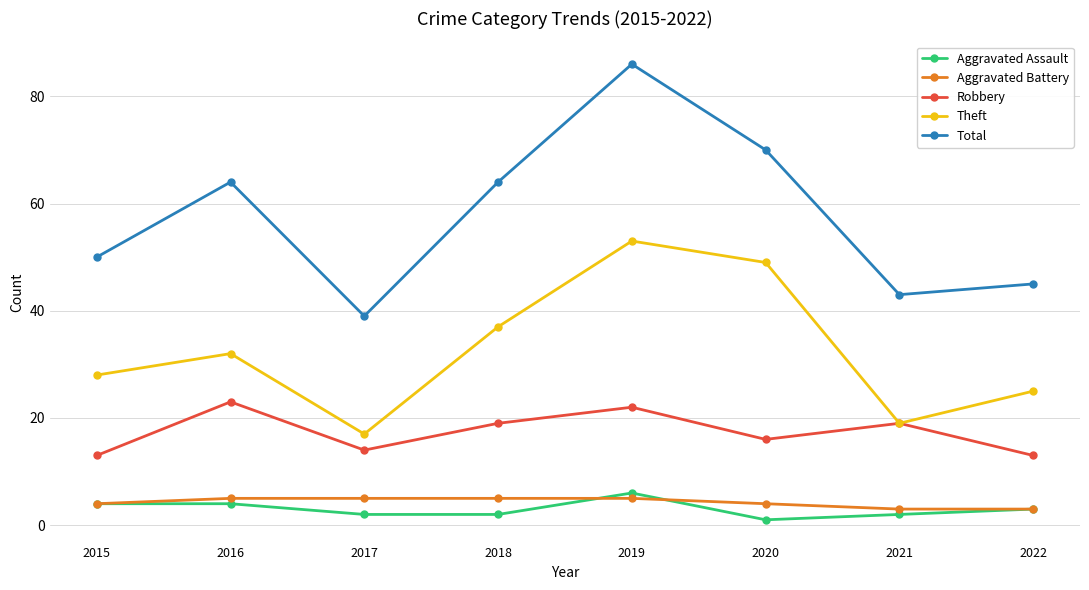

True or false: Aggravated Assault and Total cross at least once.

False